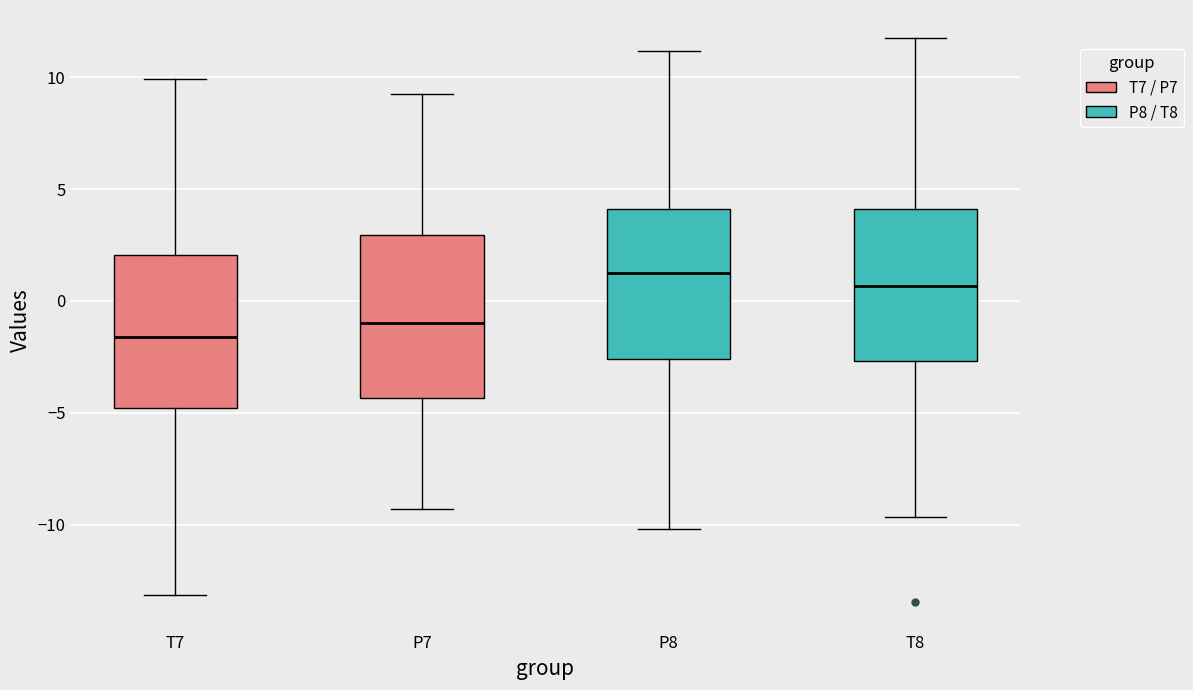

Reading left to right, read every box against the y-axis: the position of its median line, the range the box covers, and the ends of its whiskers. The values are not printed on the chart, so give them approximately, as read against the axis.

T7: median -1.5, box -5.0 to 2.0, whiskers -13.0 to 10.0
P7: median -1.0, box -4.5 to 3.0, whiskers -9.5 to 9.0
P8: median 1.5, box -2.5 to 4.0, whiskers -10.0 to 11.0
T8: median 0.5, box -2.5 to 4.0, whiskers -9.5 to 11.5